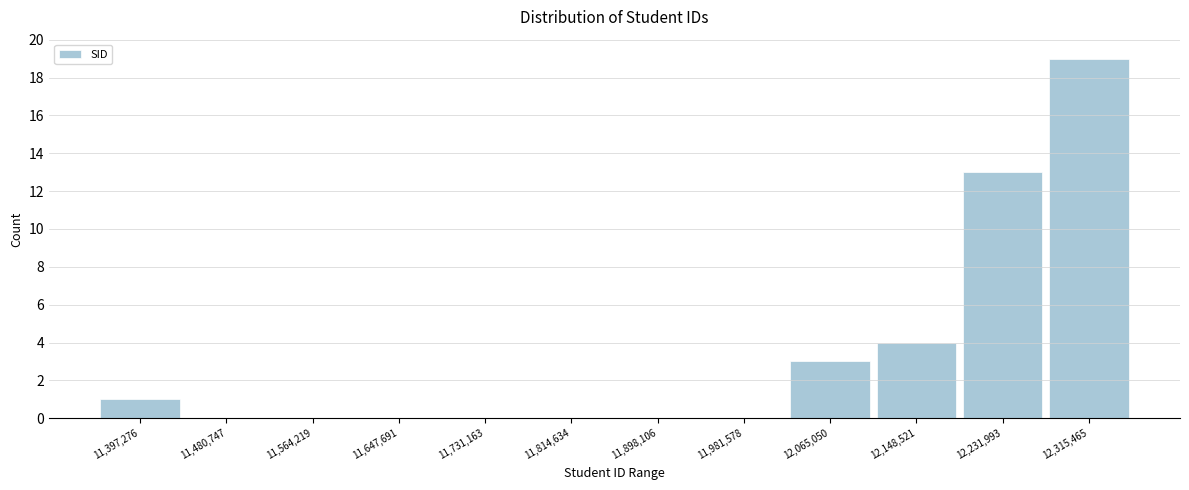

What is the sum of all values?

40